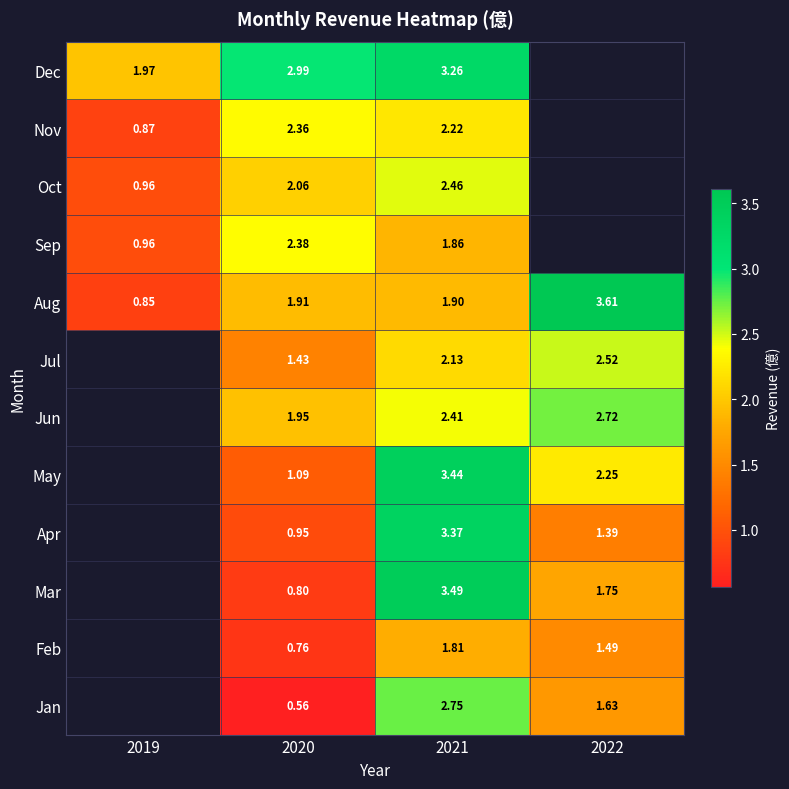

Is the value of Feb at 2022 greater than the value of Apr at 2021?

No